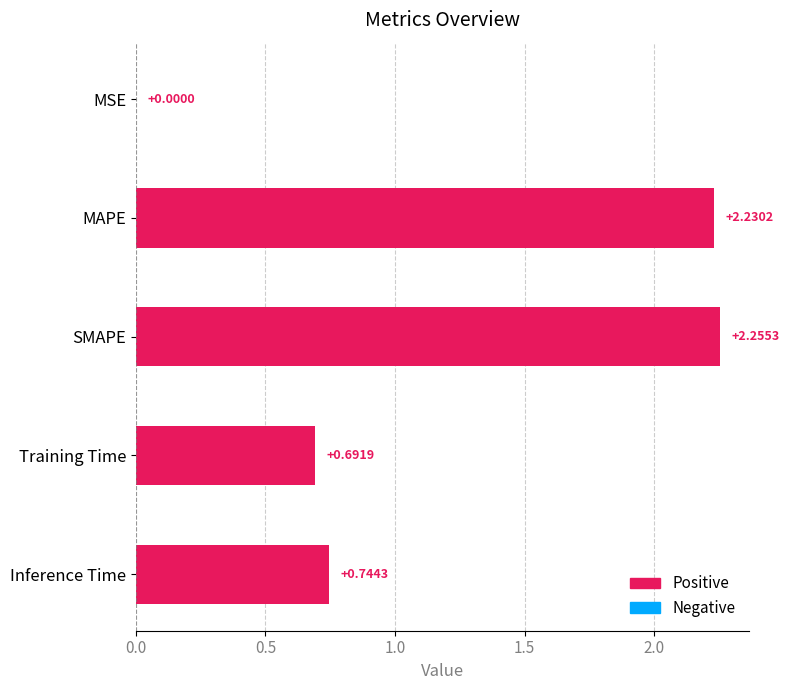

Which has a higher value, MSE or SMAPE?

SMAPE